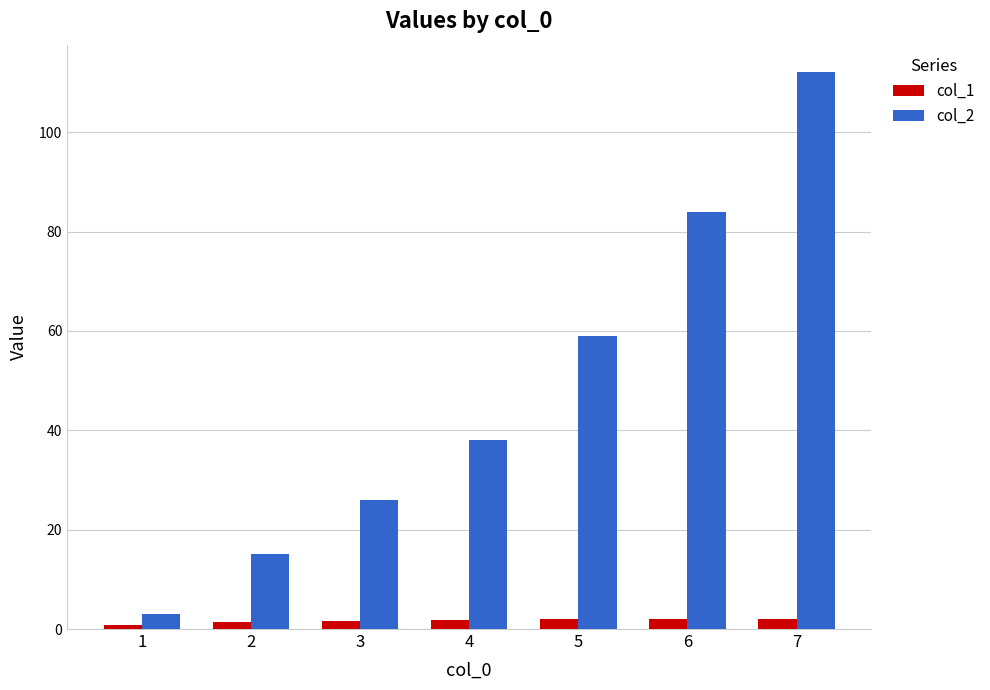

What is the maximum value shown in the chart?

112.0